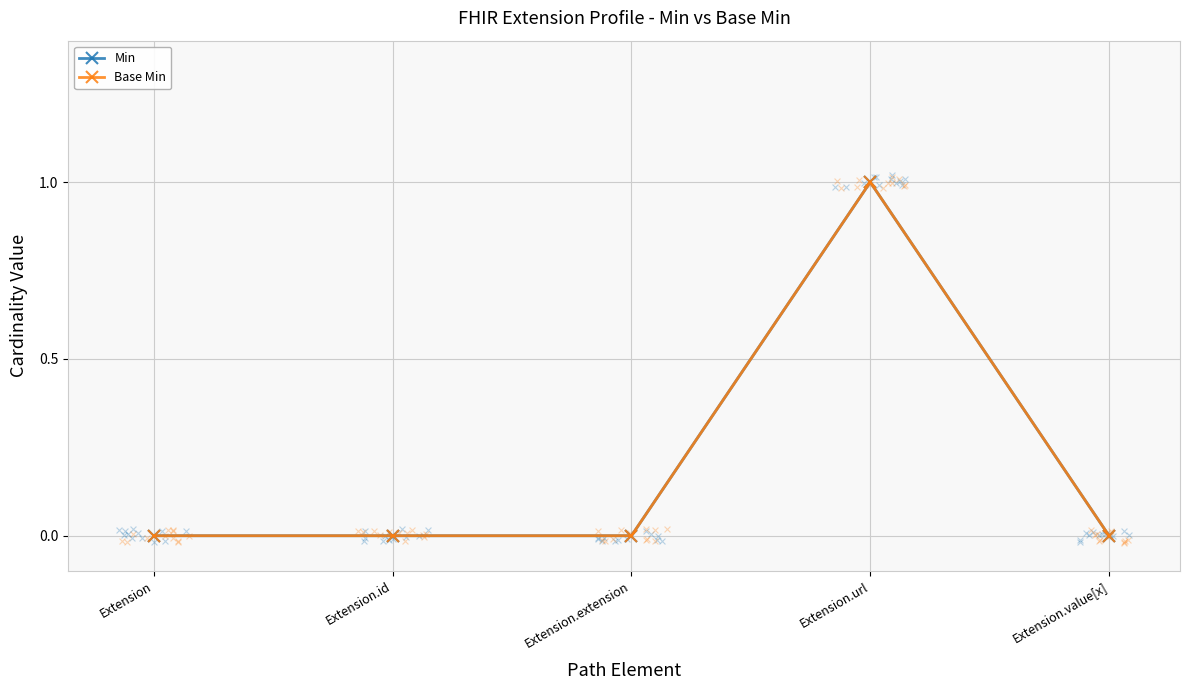

Which series reaches the minimum Y coordinate?

Min